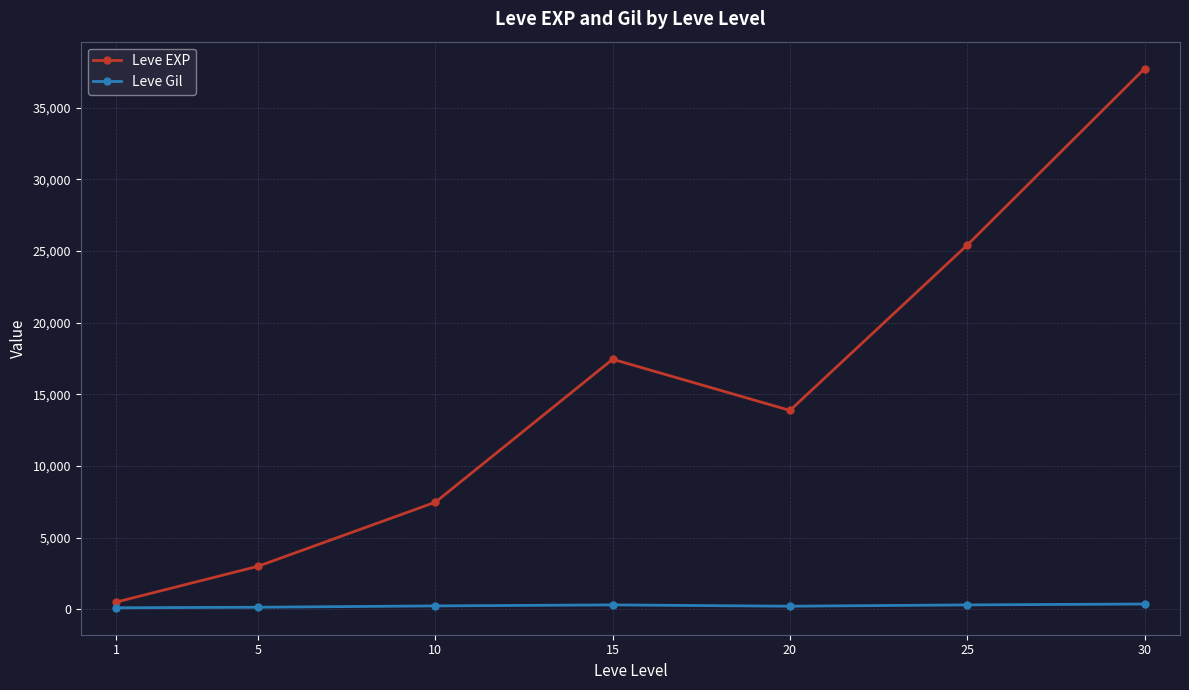

The value of Leve EXP at 20 is 13876.7. True or false?

True